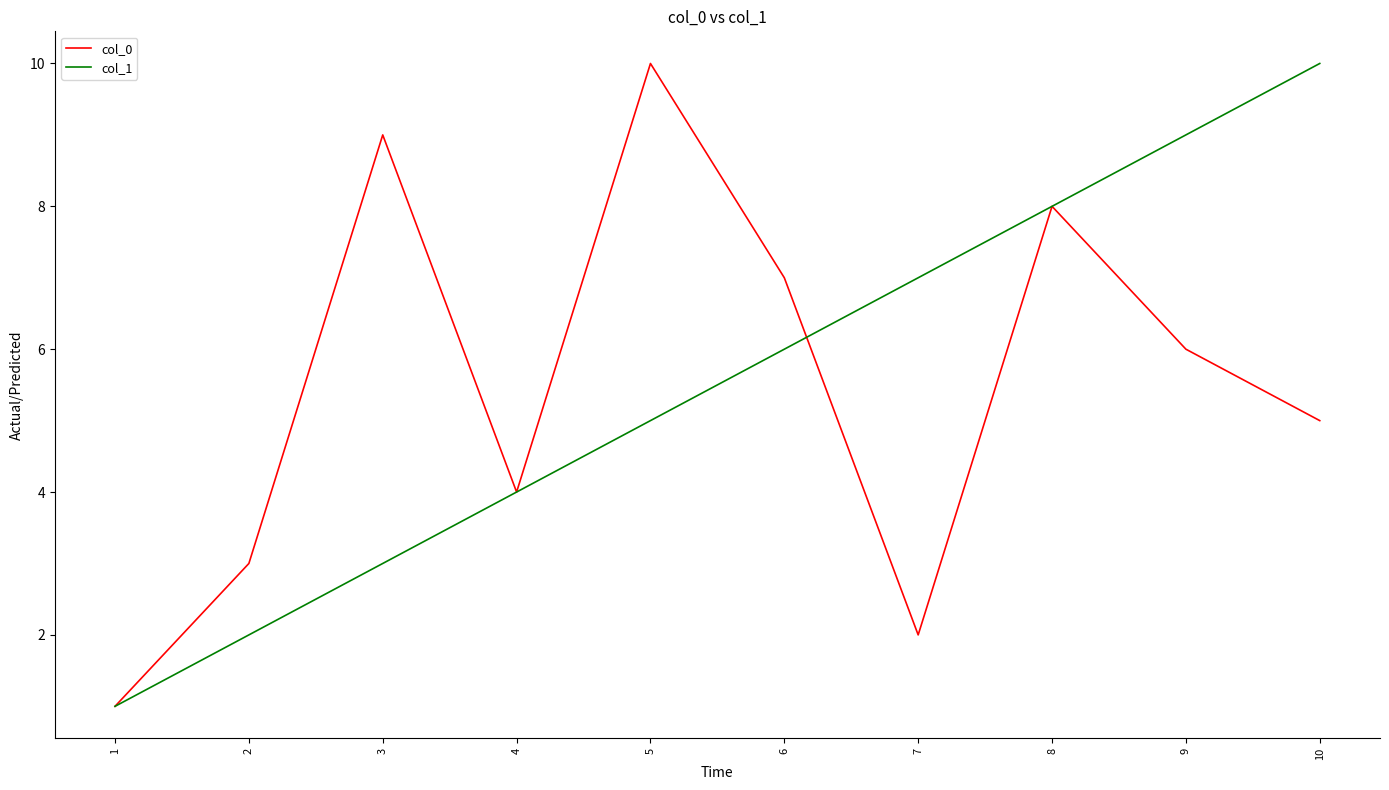

What is the spread (max minus min) of values at 7?

5